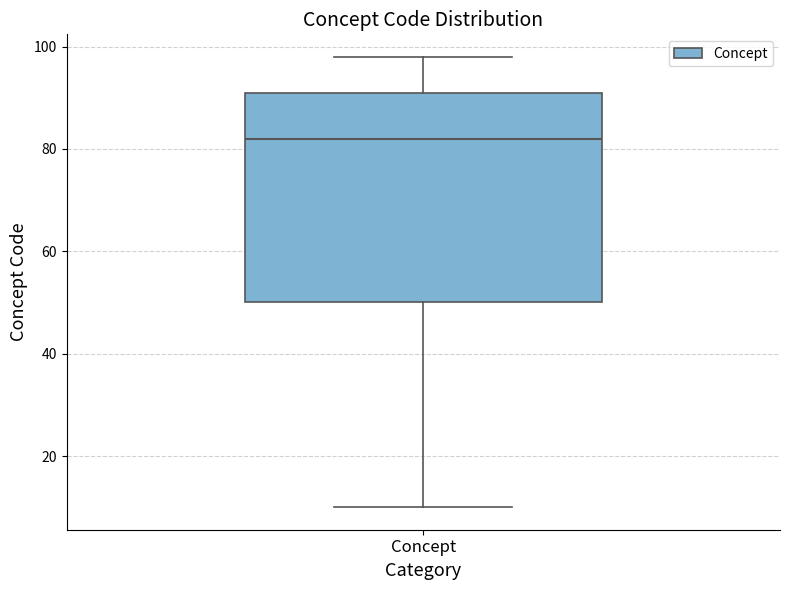

Read this box plot against the y-axis: the position of the median line, the range covered by the box, and the ends of both whiskers. The values are not printed on the chart, so give them approximately, as read against the axis.

median 82, box 50 to 92, whiskers 10 to 98